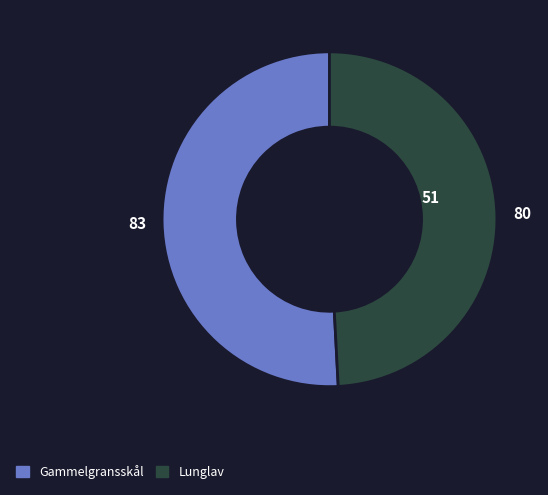

Is there a majority slice in this chart?

Yes